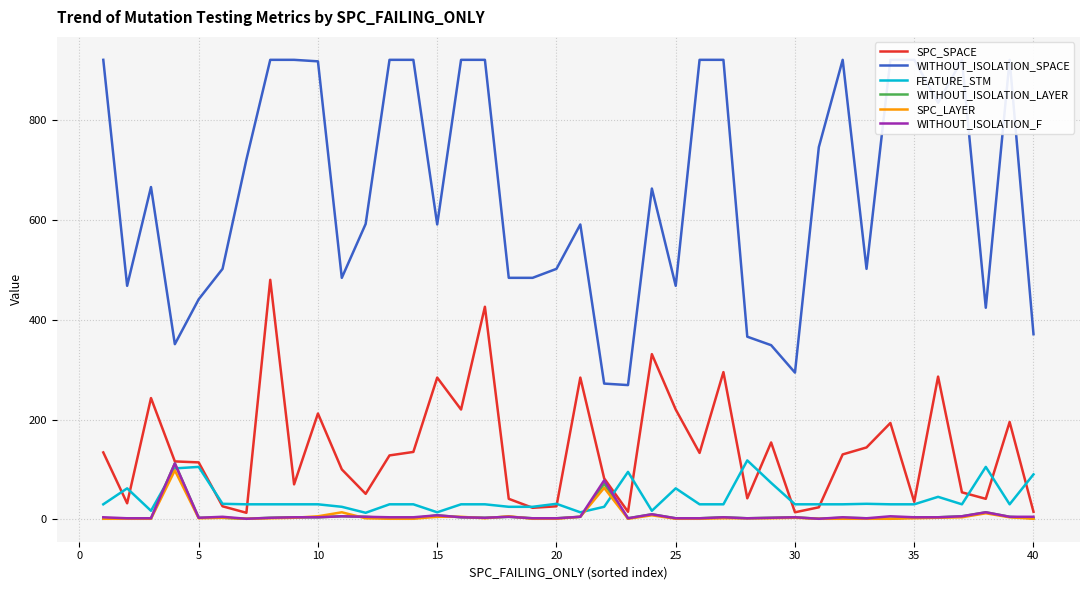

Which series has the largest total across all categories?

WITHOUT_ISOLATION_SPACE